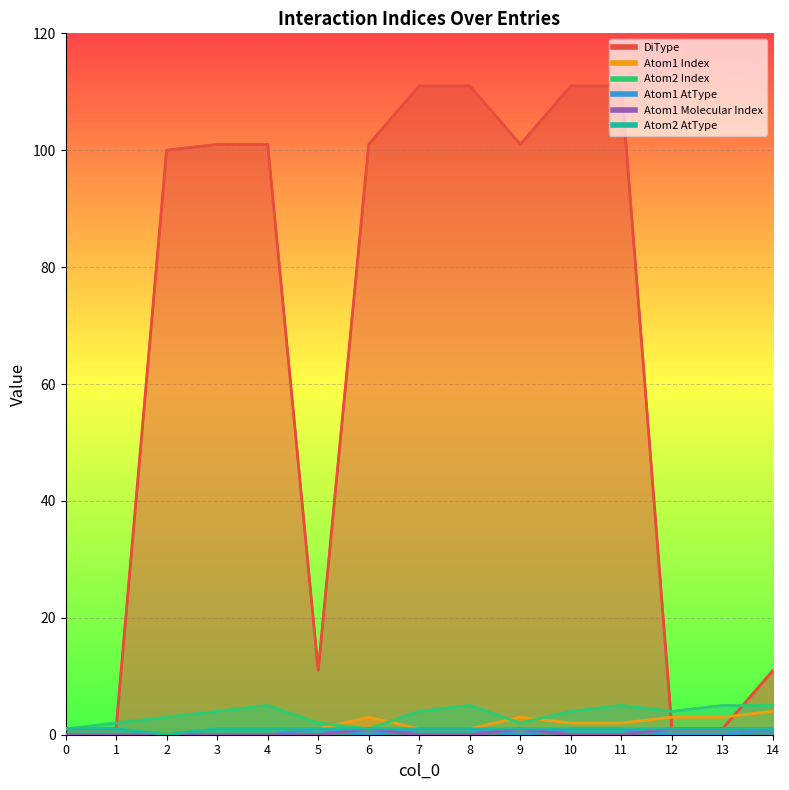

Reading right to left, transcribe all the data shown in this chart.

DiType: 11	1	1	111	111	101	111	111	101	11	101	101	100	1	1
Atom1 Index: 4	3	3	2	2	3	1	1	3	1	0	0	0	0	0
Atom2 Index: 5	5	4	5	4	2	5	4	1	2	5	4	3	2	1
Atom1 AtType: 1	0	0	1	1	0	1	1	0	1	0	0	0	0	0
Atom1 Molecular Index: 1	1	1	0	0	1	0	0	1	0	0	0	0	0	0
Atom2 AtType: 1	1	1	1	1	1	1	1	1	1	1	1	0	1	1